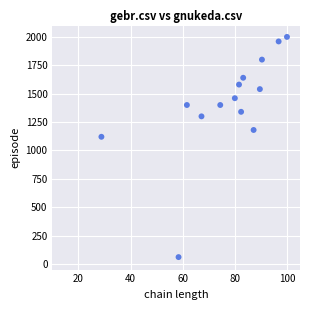

What Y value in the scatter plot is closest to 1030?

1120